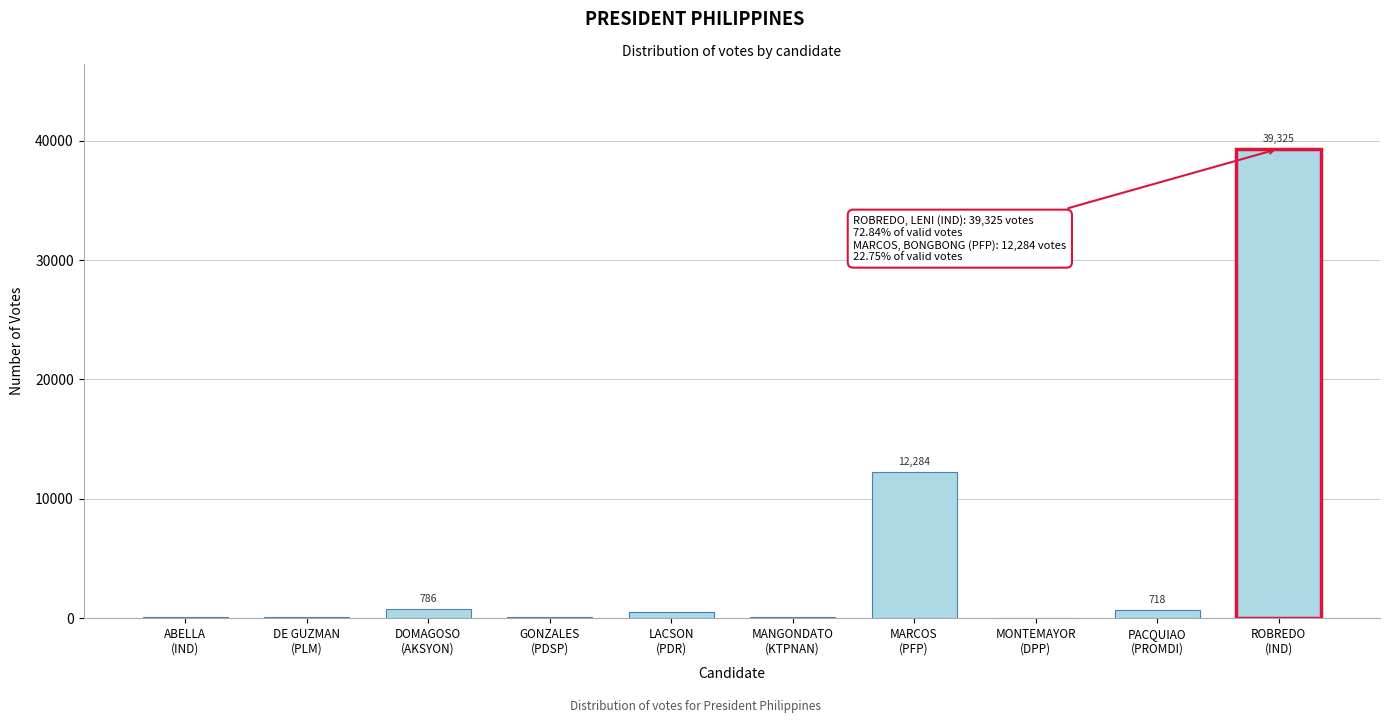

What is the sum of all values?

53988